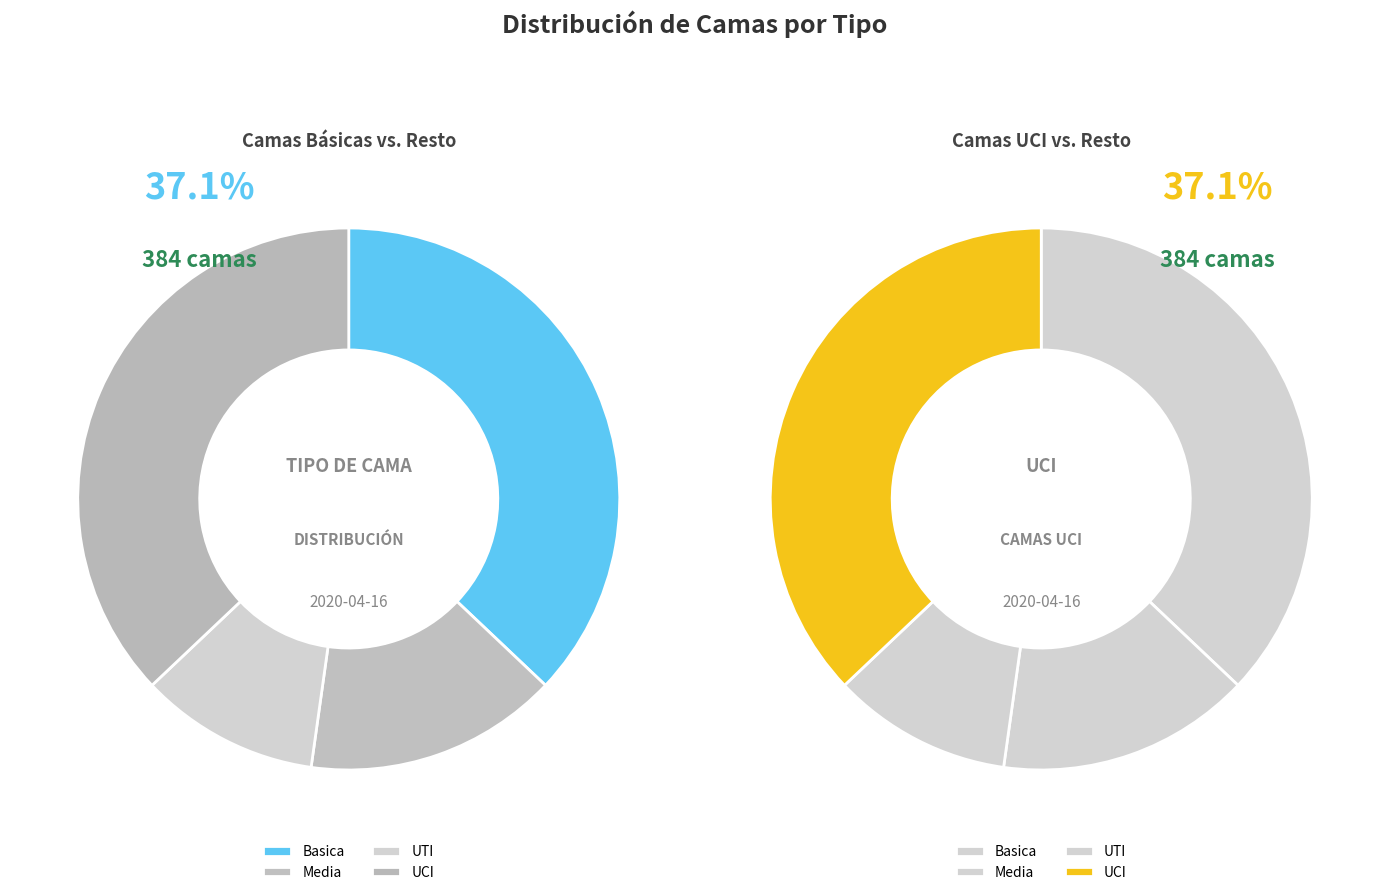

To the nearest percent, what percentage of the pie is UCI?

37%